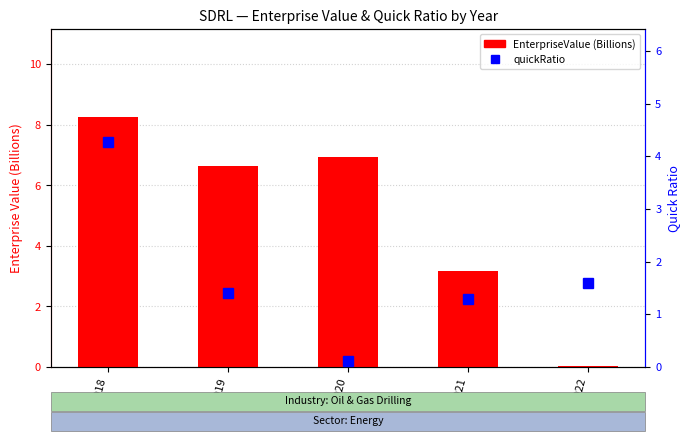

Reading left to right, extract all data points from this chart.

EnterpriseValue (B): 2018=8.3	2019=6.6	2020=6.9	2021=3.2	2022=0.0
quickRatio: 2018=4.3	2019=1.4	2020=0.1	2021=1.3	2022=1.6